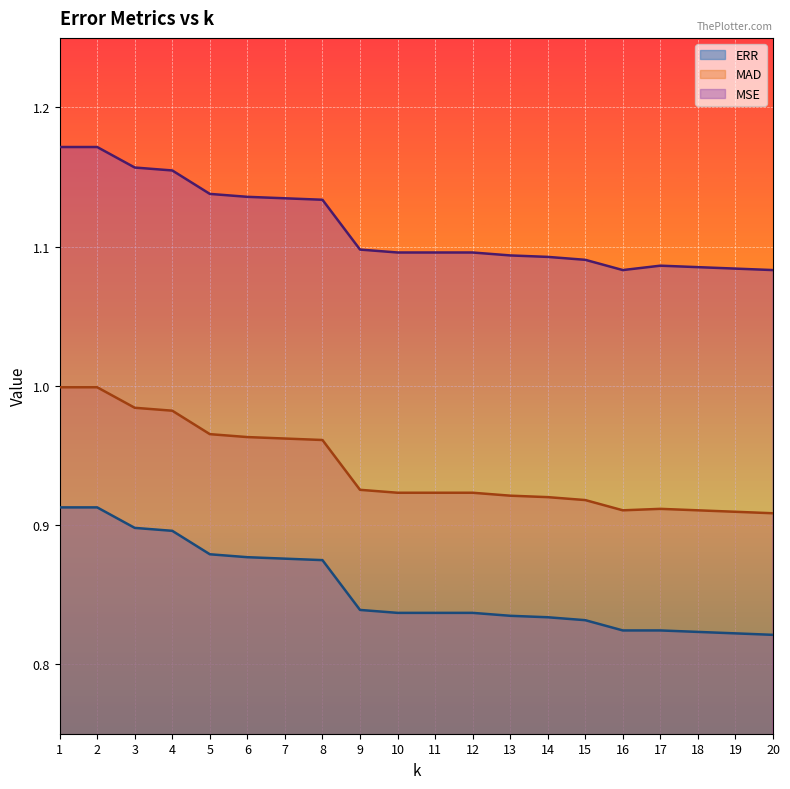

How many lines are shown in the chart?

3